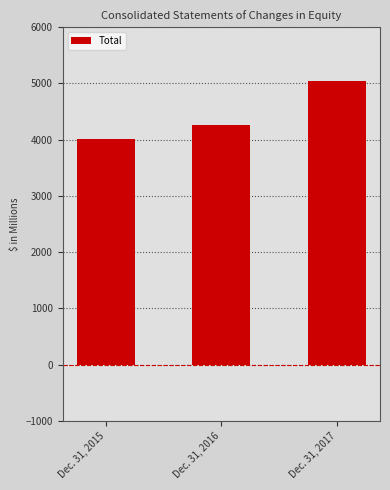

Rank the categories by value from lowest to highest.

Dec. 31, 2015, Dec. 31, 2016, Dec. 31, 2017